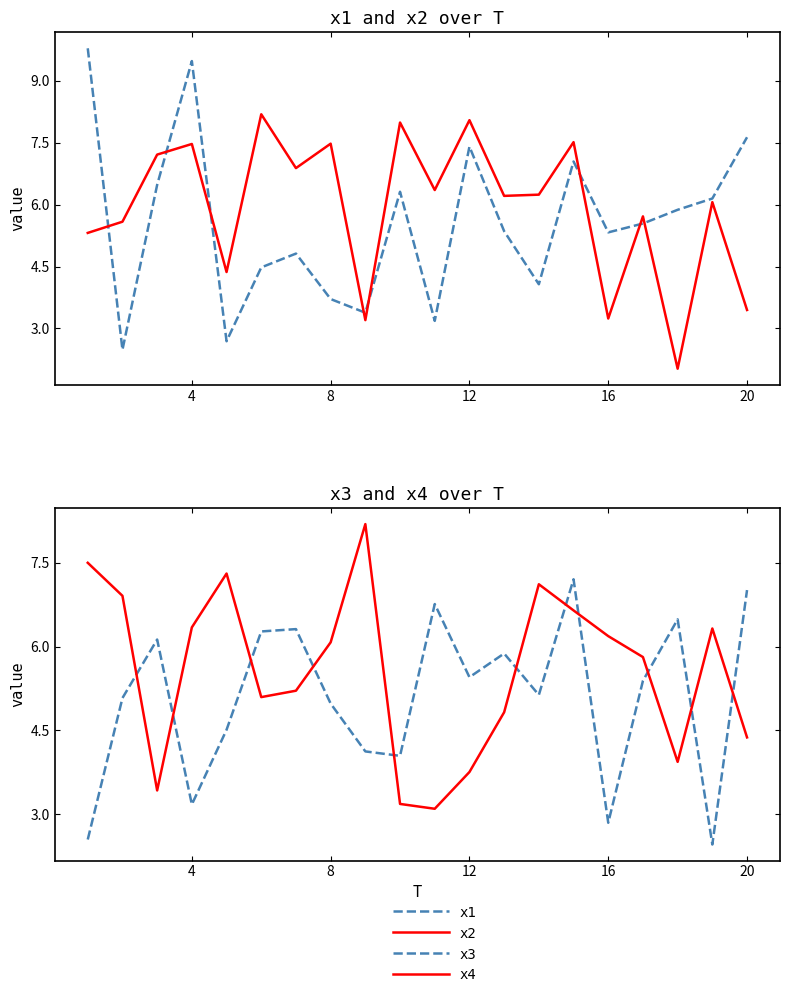

What is the minimum value shown in the chart?

2.0